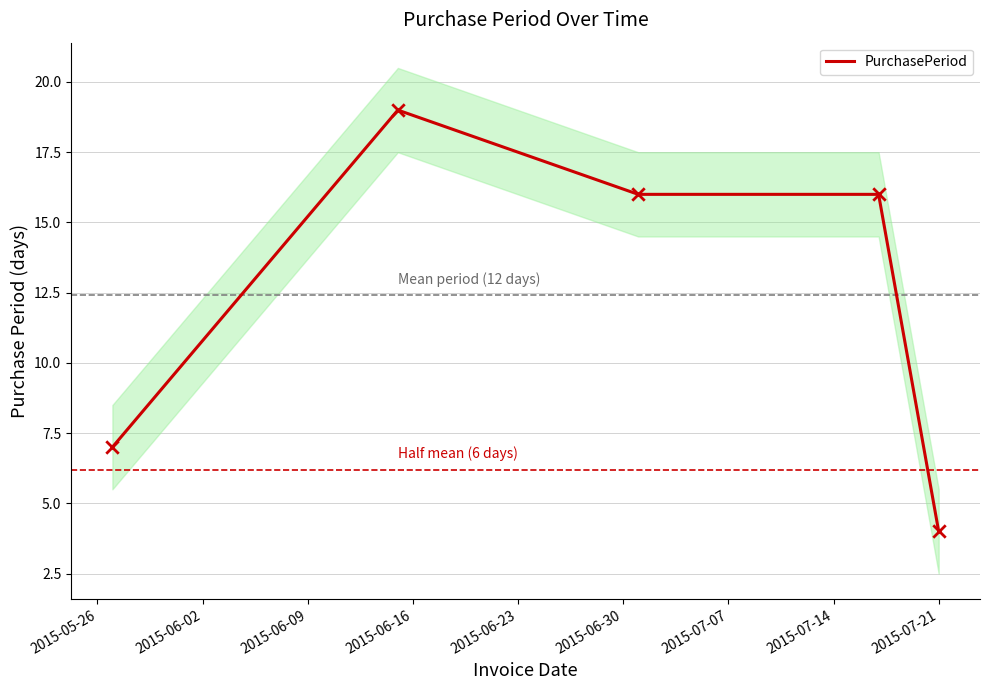

What is the minimum value for PurchasePeriod?

4